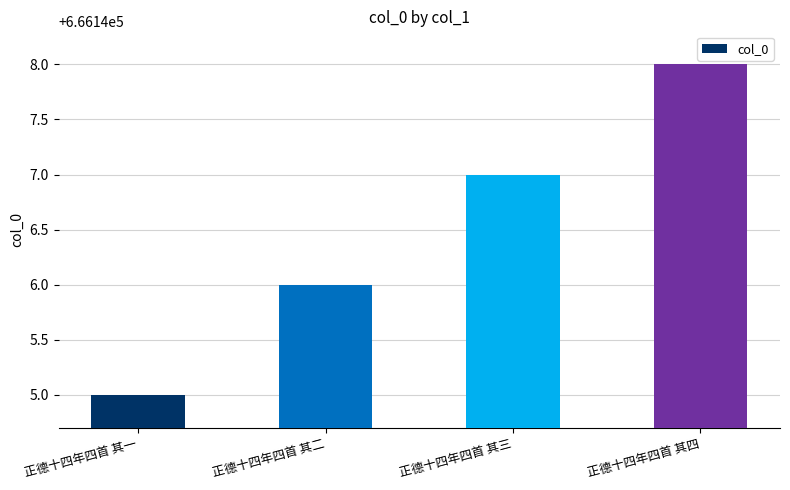

What is the label of the 3rd bar from the right?

正德十四年四首 其二